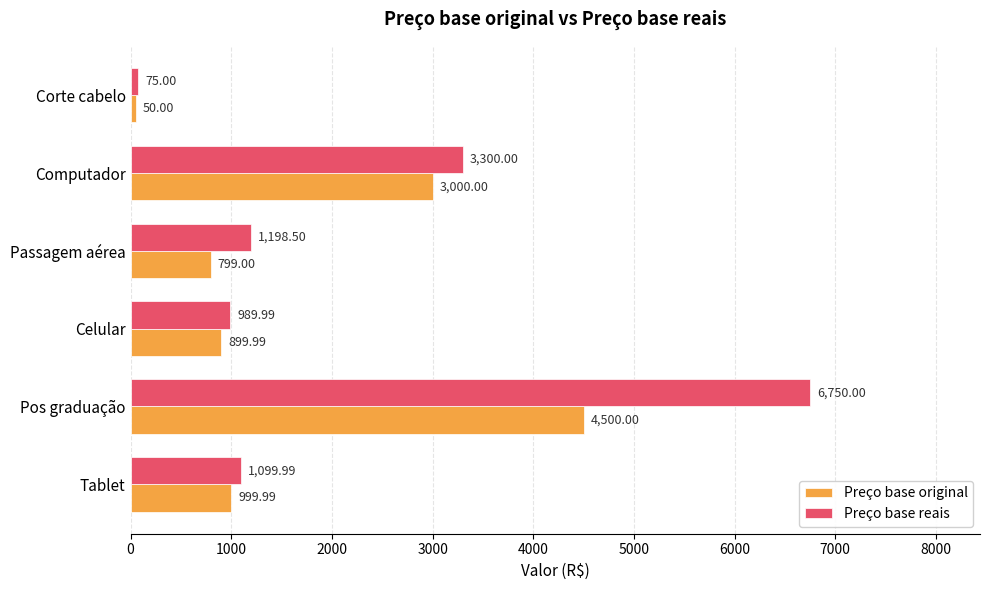

Which series has the widest spread of values?

Preço base reais